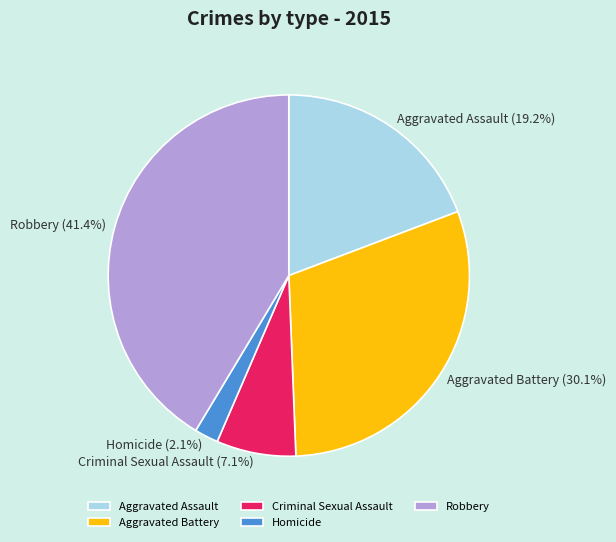

Which category has the smallest portion of the pie?

Homicide